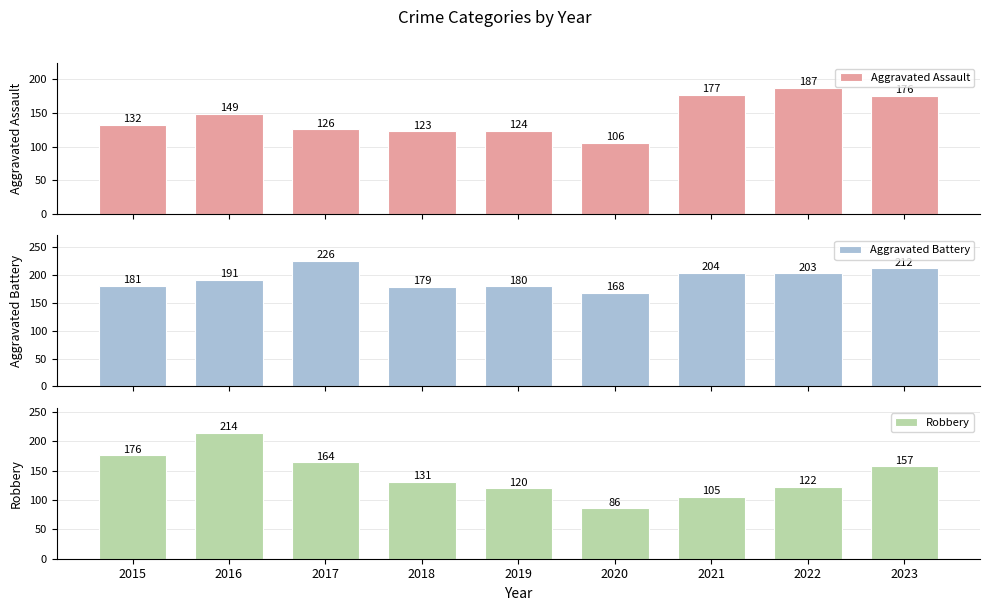

What is the value of the Aggravated Assault bar at the 8th from the left?

187